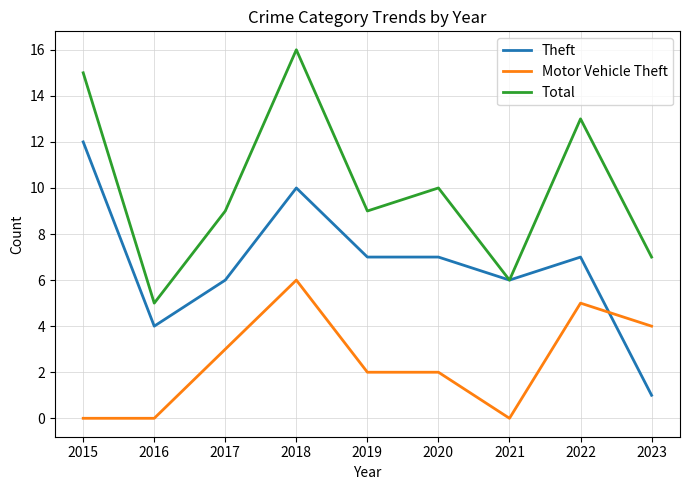

Is this an area chart (filled region under the line)?

No